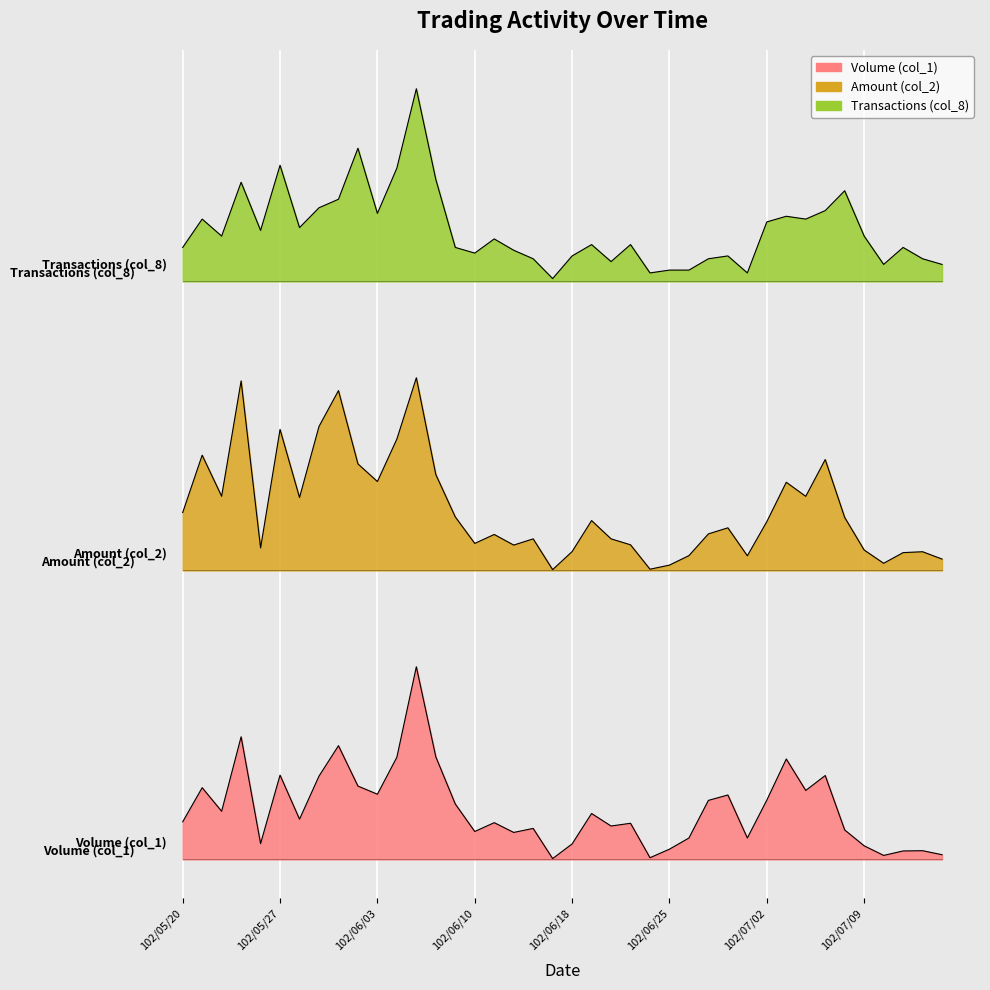

At 102/06/27, list the series in order from largest to smallest.

Transactions (col_8), Amount (col_2), Volume (col_1)